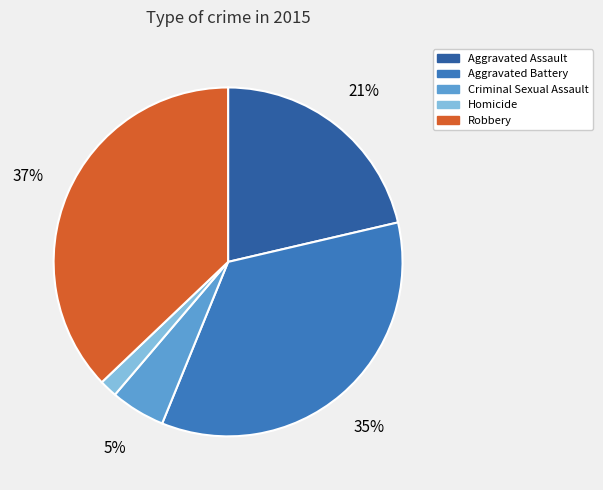

How many segments does this pie chart have?

5